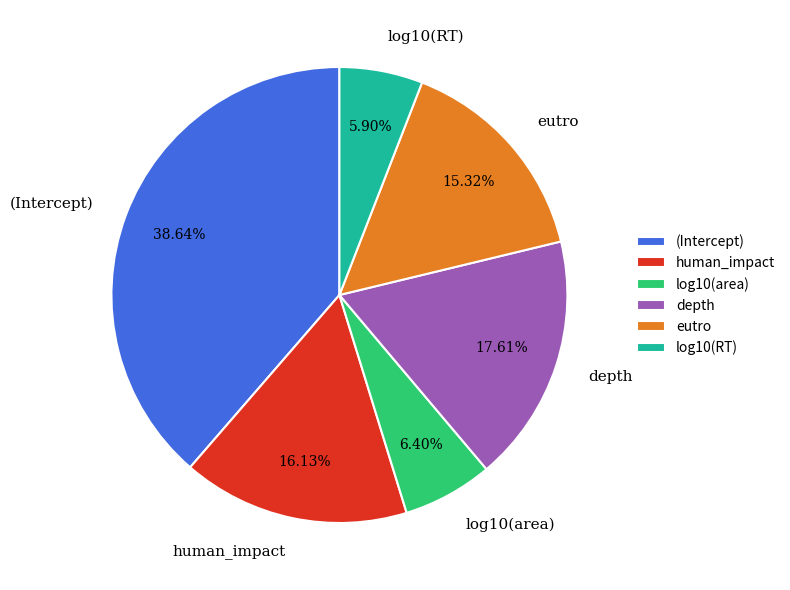

How many segments does this pie chart have?

6